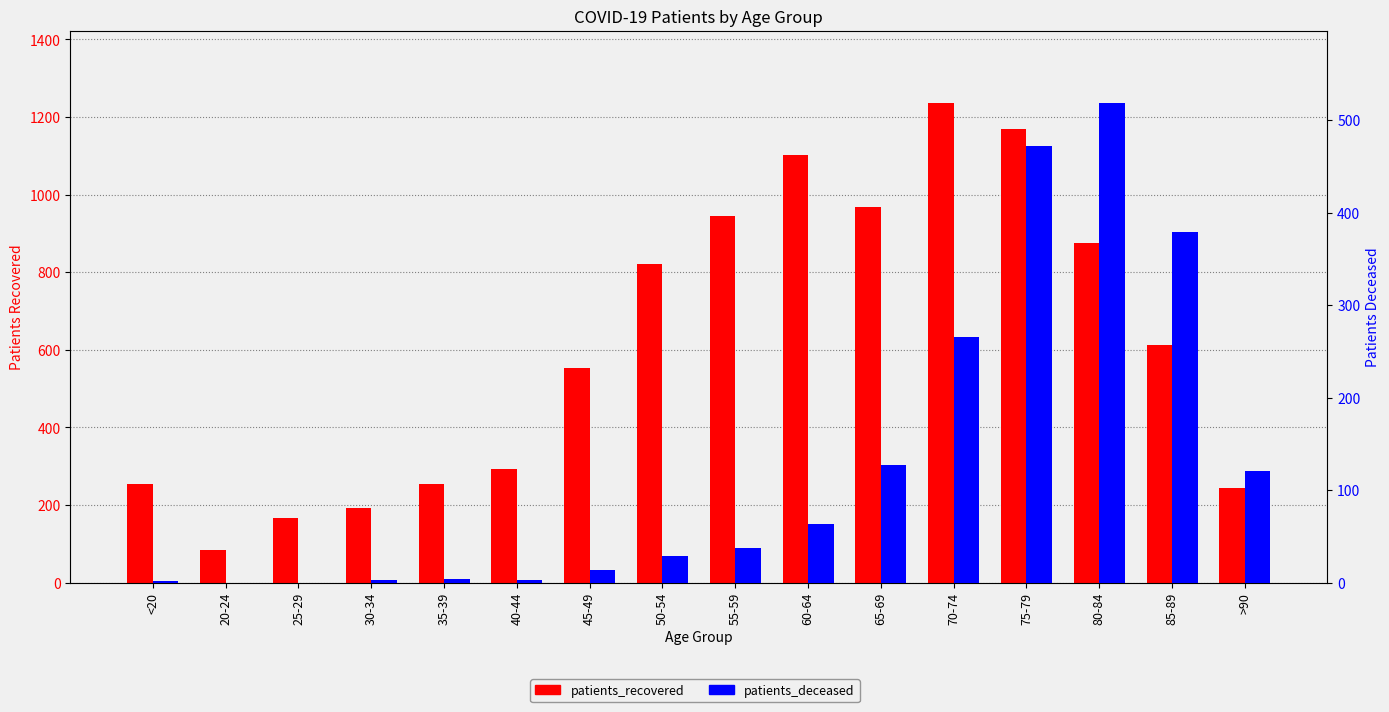

Which category has the highest value across all series?

70-74